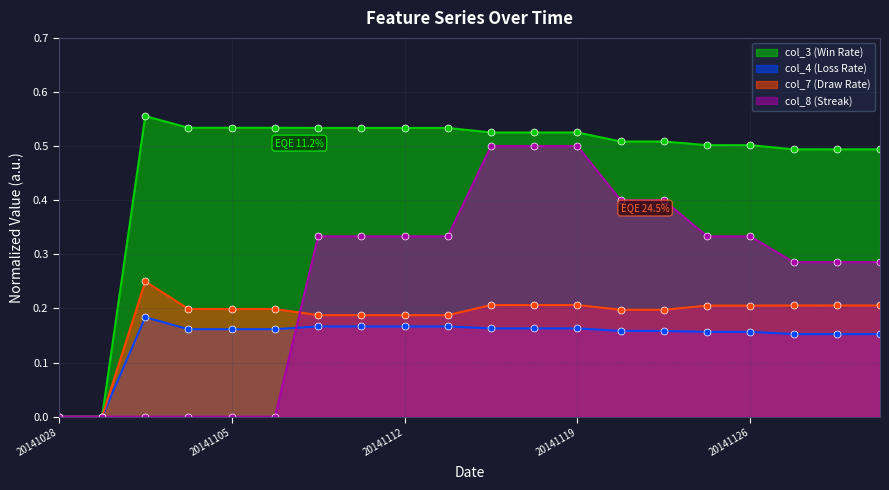

What is the total value across all series at 20141119?

1.4